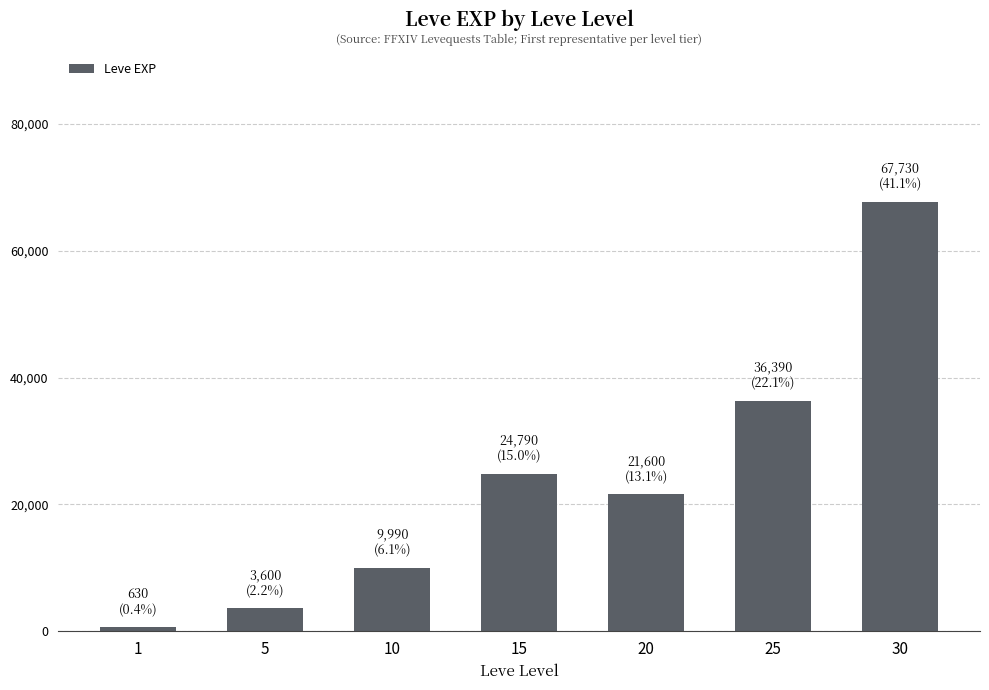

Reading left to right, what are all the values shown in this chart?

630	3600	9990	24790	21600	36390	67730